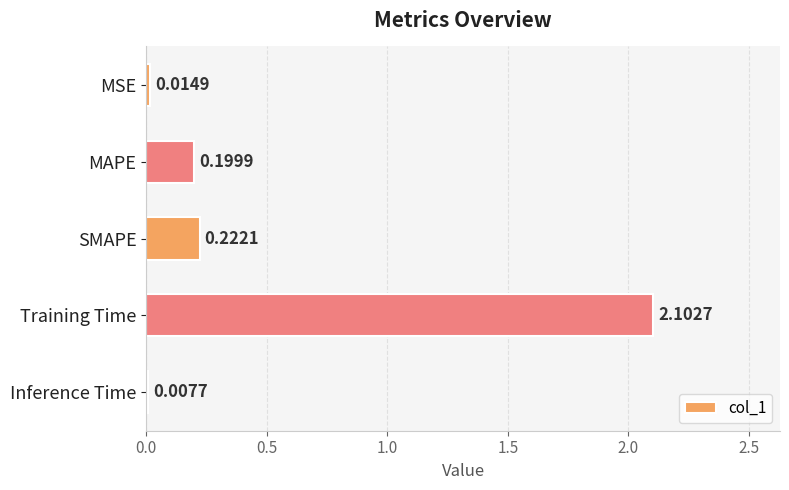

What is the change in value from MSE to MAPE?

+0.2